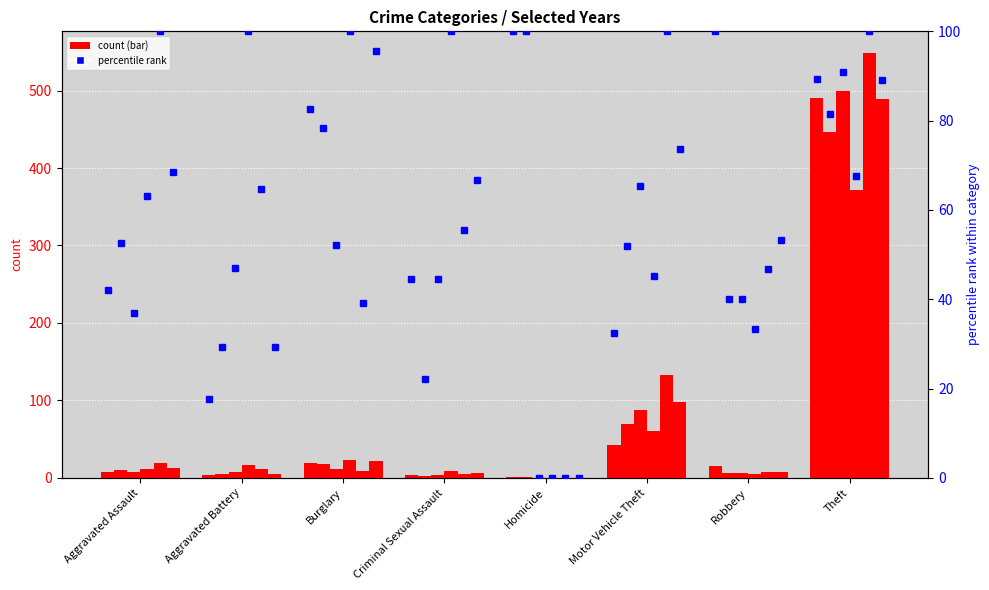

What is the ratio of the value at Aggravated Battery to the value at Burglary?

0.2